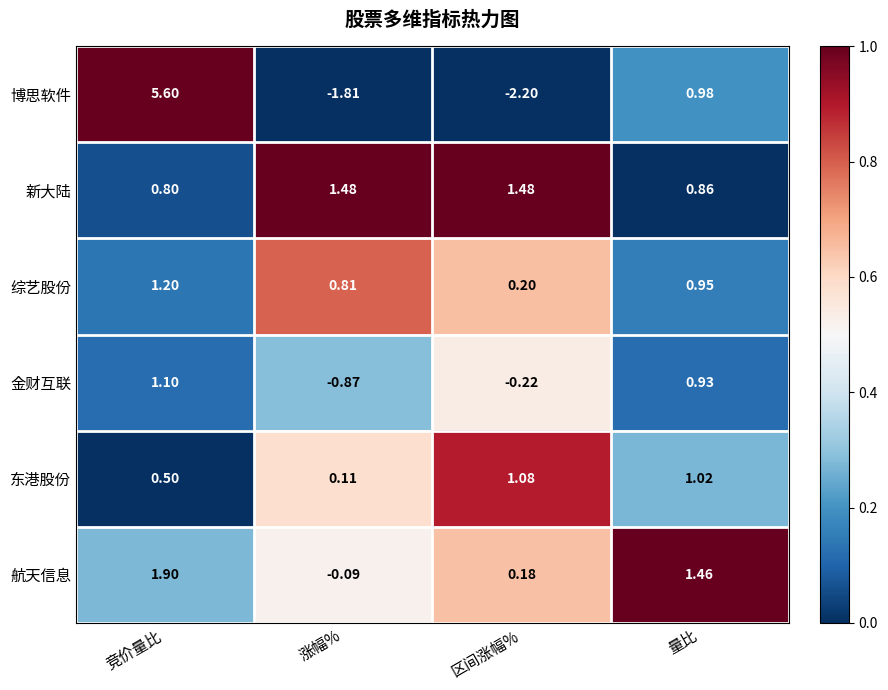

Where is 金财互联 nearest to the value 0?

区间涨幅%